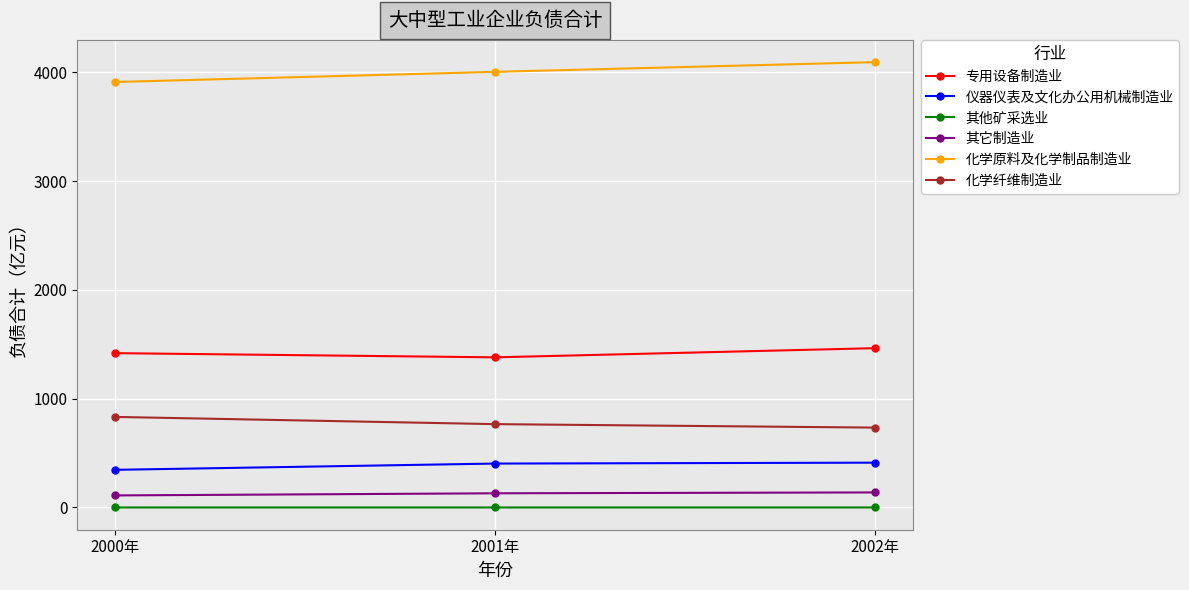

True or false: 化学纤维制造业 has a value of 766.3 at 2001年.

True